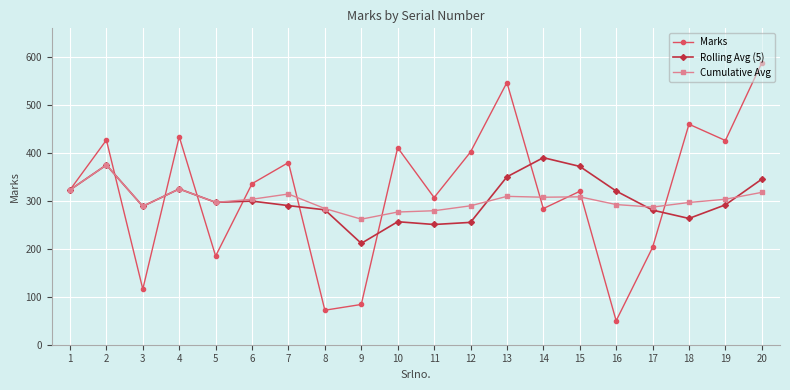

Count the number of categories in the chart.

20